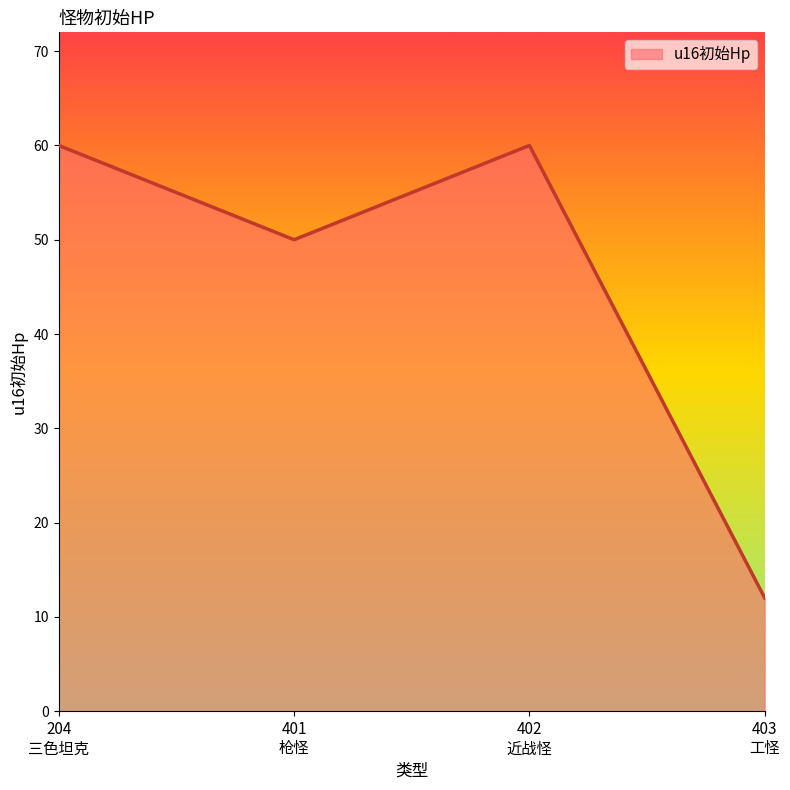

How many lines are shown in the chart?

1